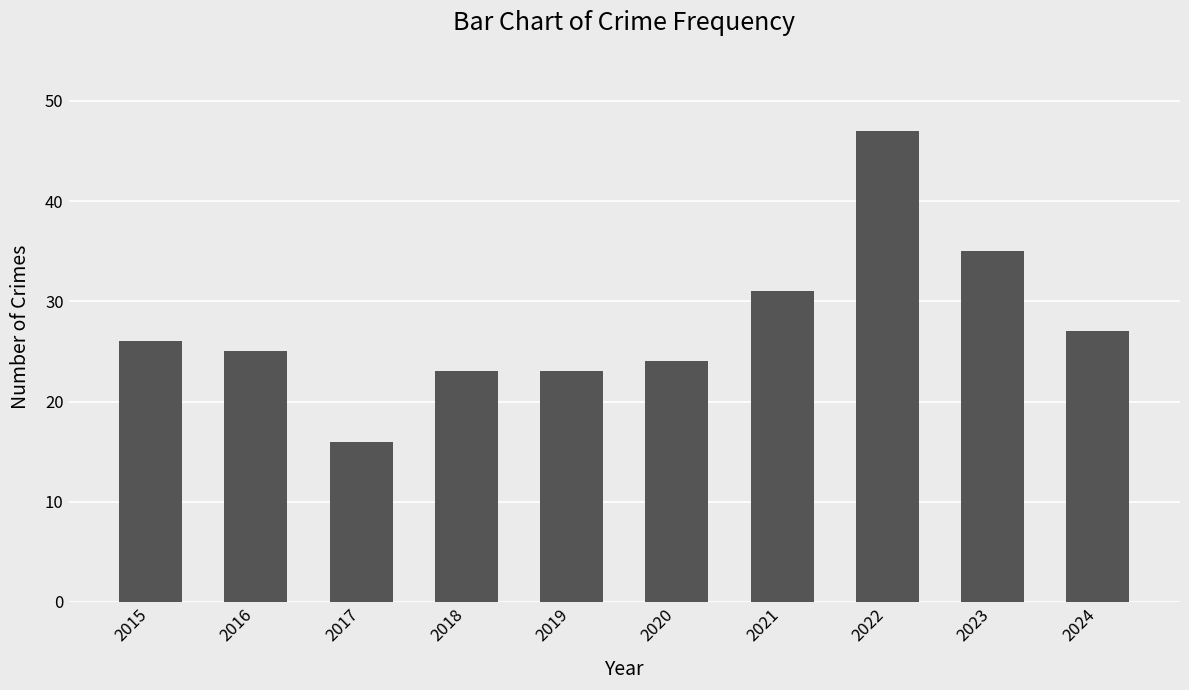

The value at 2015 is 41. True or false?

False